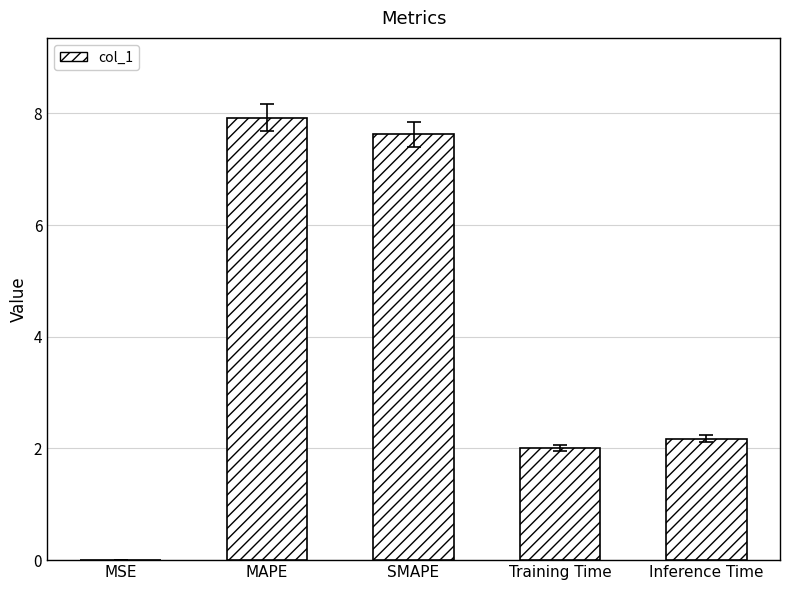

Count the number of data series in this chart.

1